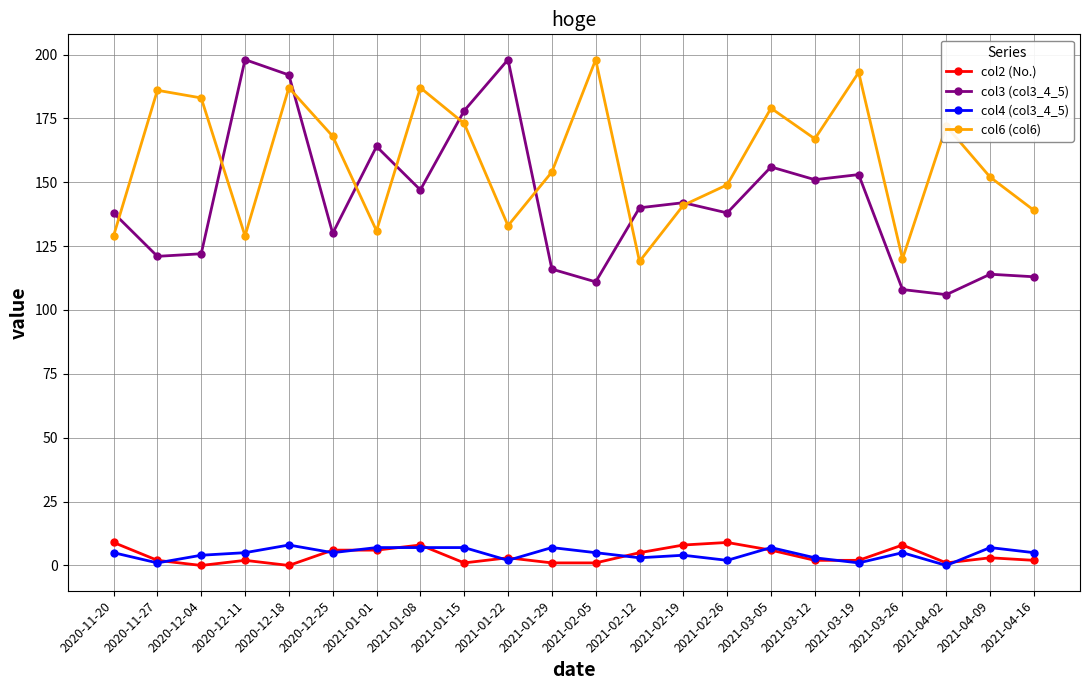

Where is col6 (col6) nearest to the value 158?

2021-01-29